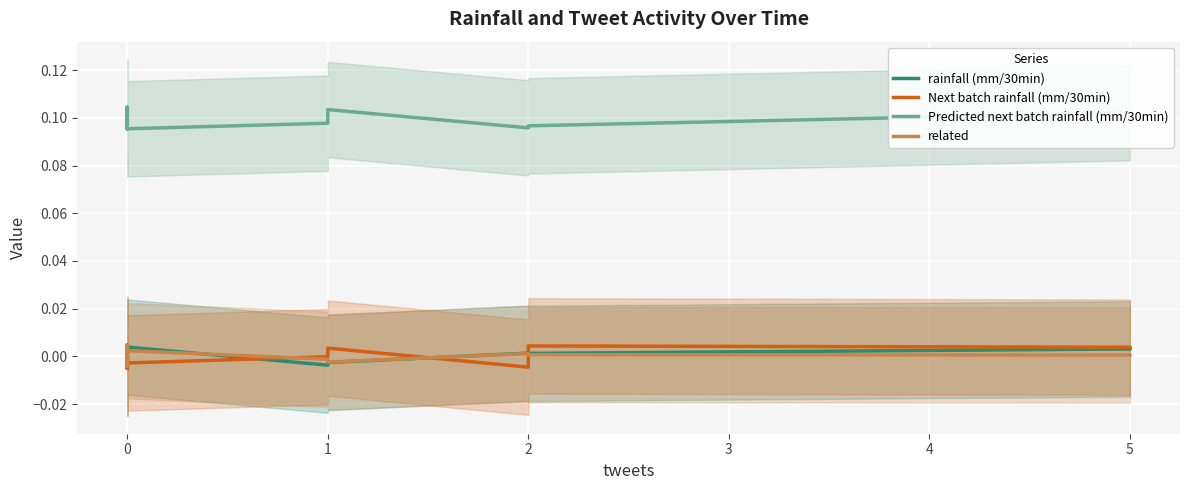

What are all the series names shown in the legend?

rainfall (mm/30min), Next batch rainfall (mm/30min), Predicted next batch rainfall (mm/30min), related